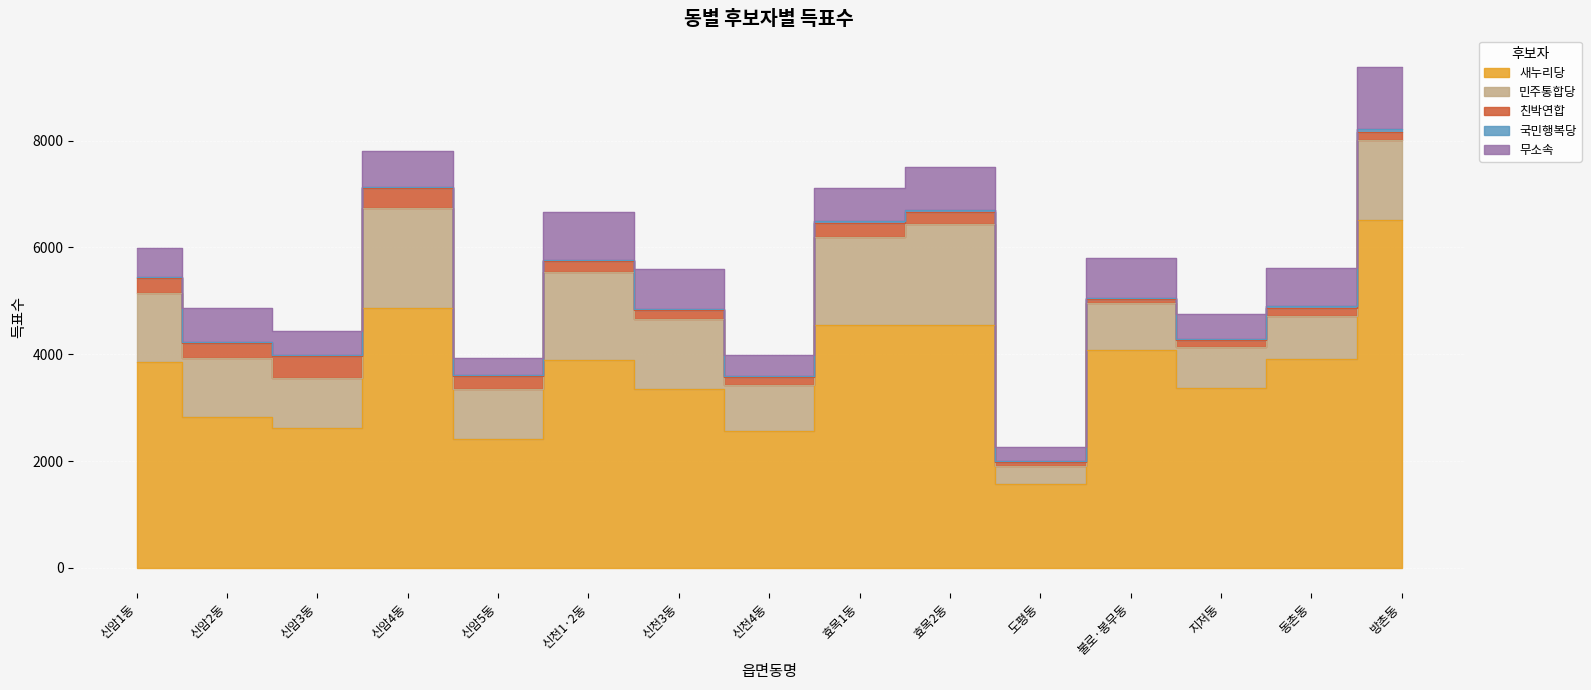

What is the sum of the 새누리당 values at 신암5동 and 동촌동?

6308